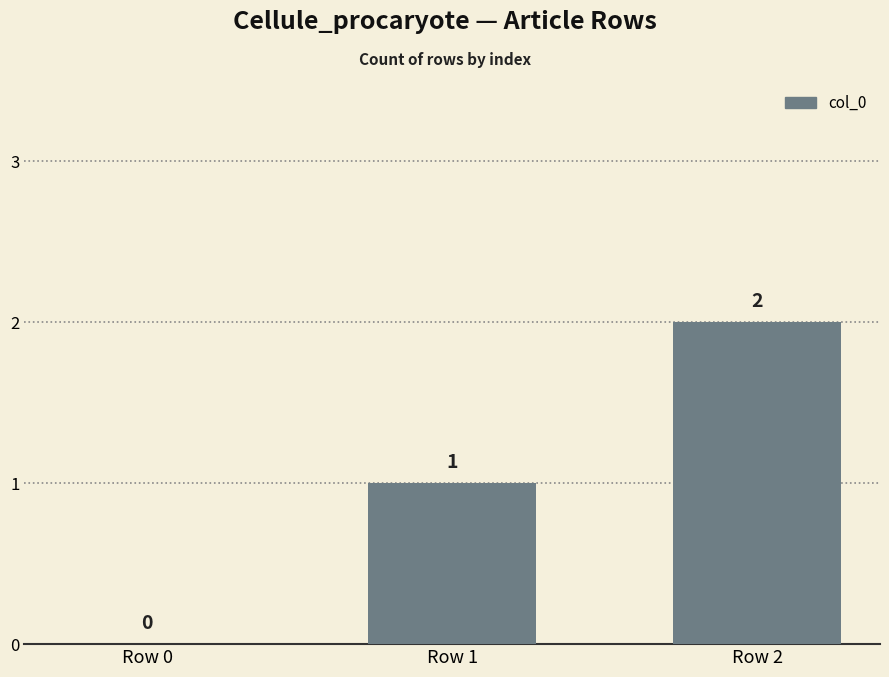

True or false: the data shows 0 at Row 0.

True